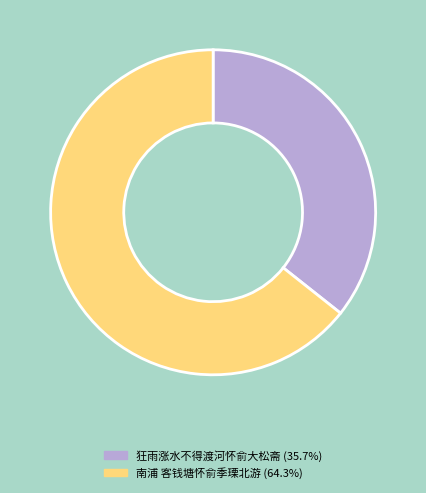

Which has a higher value, 狂雨涨水不得渡河怀俞大松斋 or 南浦 客钱塘怀俞季瑮北游?

南浦 客钱塘怀俞季瑮北游